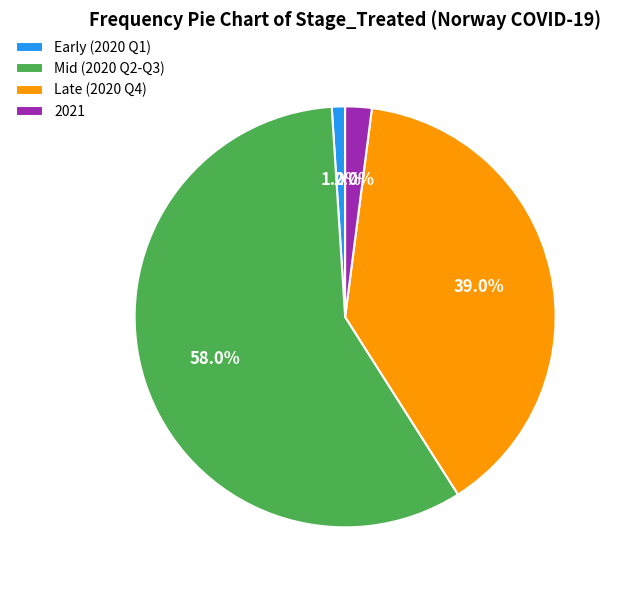

Which category has the biggest portion of the pie?

Mid (2020 Q2-Q3)